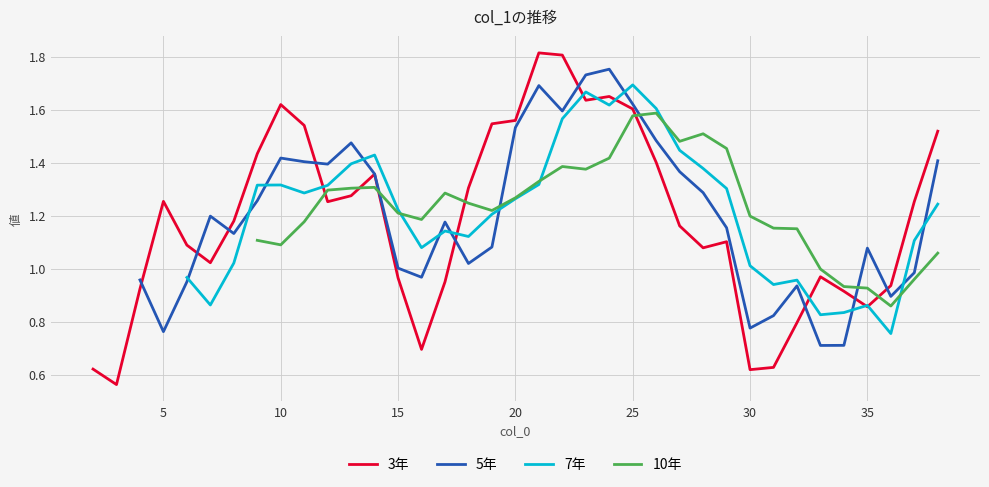

Rank the series by their average value, from lowest to highest.

3年, 5年, 7年, 10年